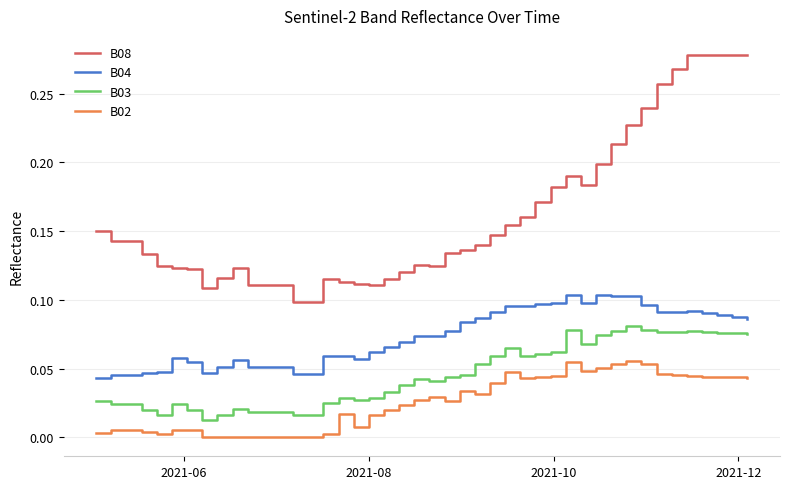

Which series has the widest spread of values?

B08